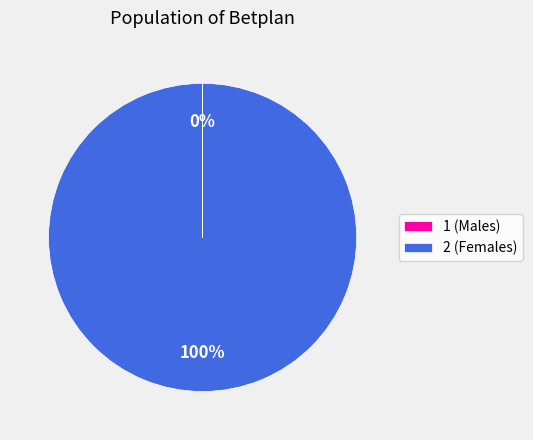

Is there a majority slice in this chart?

Yes